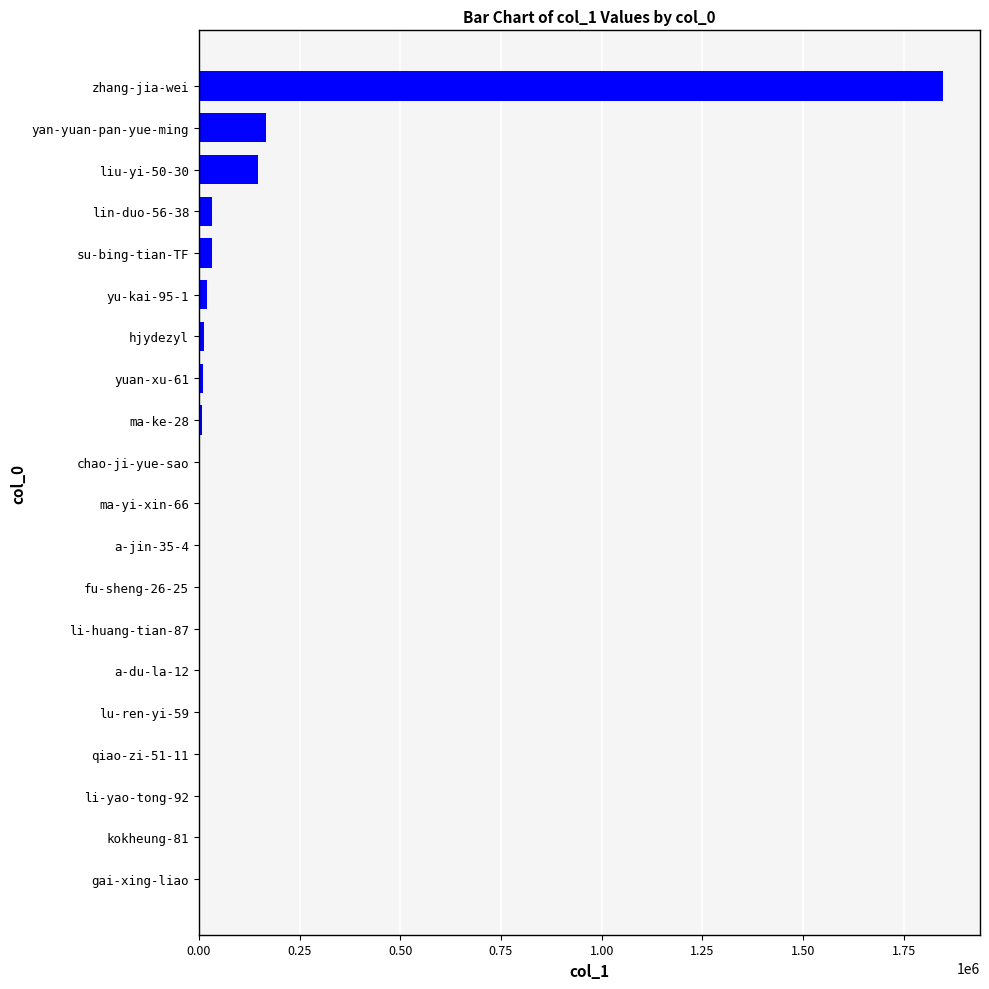

What is the maximum value shown in the chart?

1846459